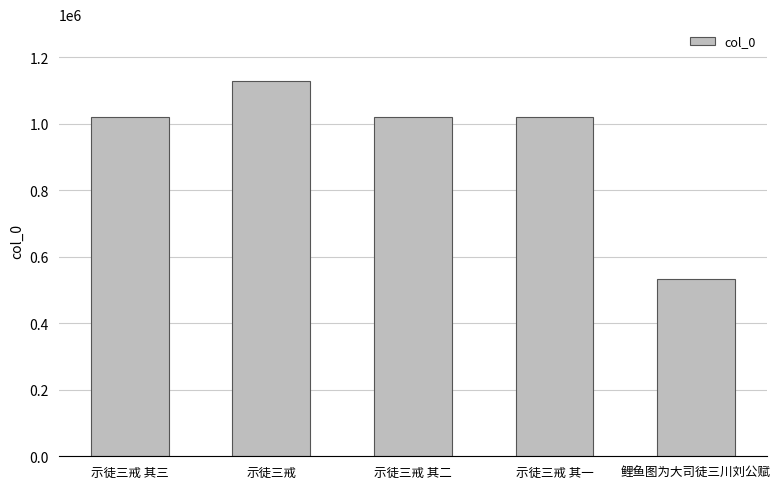

The chart shows a value of 1019848 at 示徒三戒 其二. True or false?

True